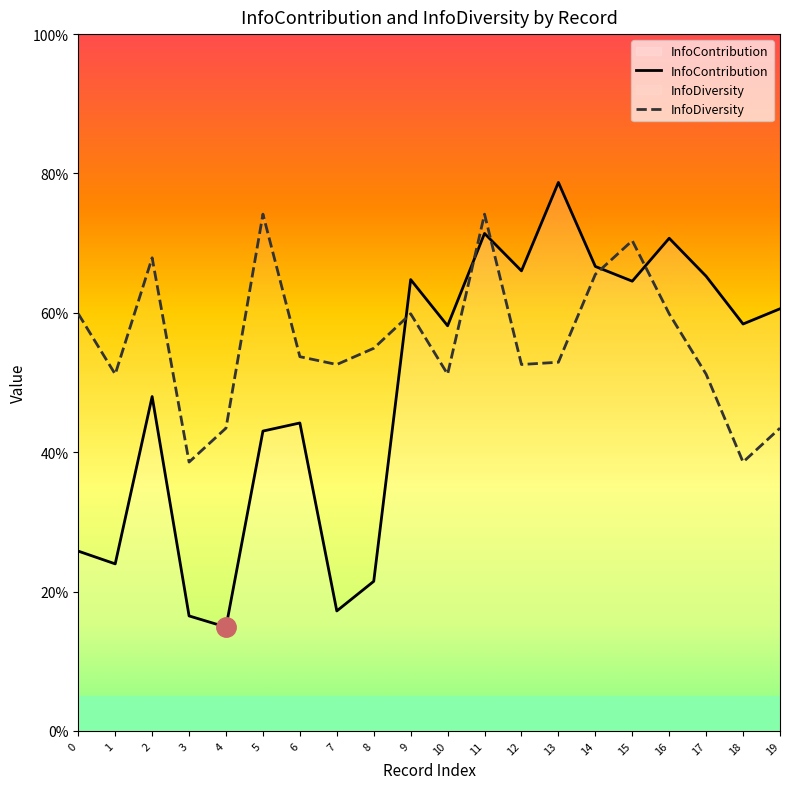

What is the maximum value shown in the chart?

0.8